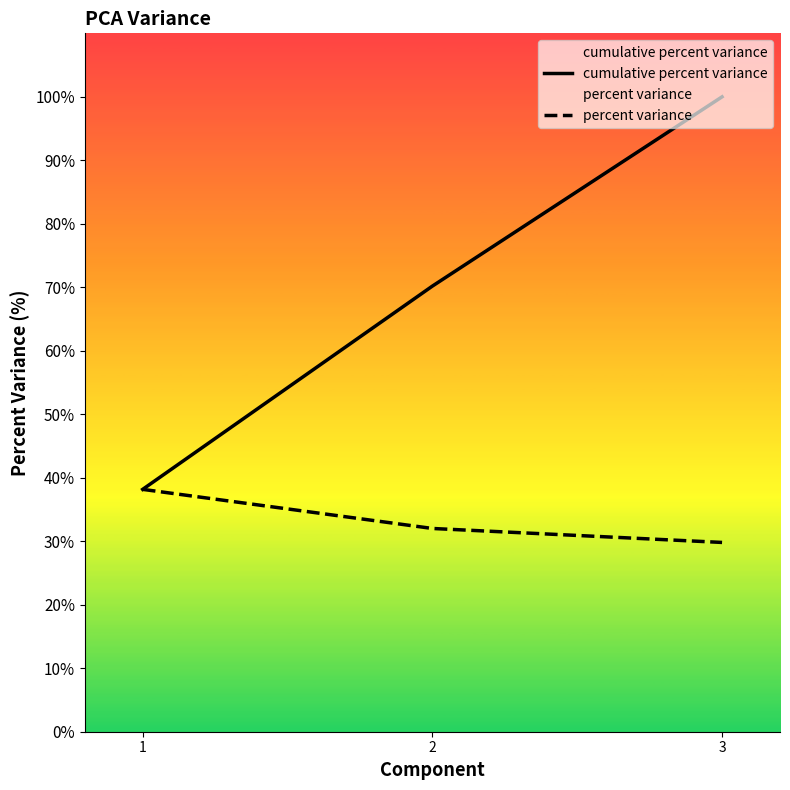

What is the greatest value displayed?

100.0